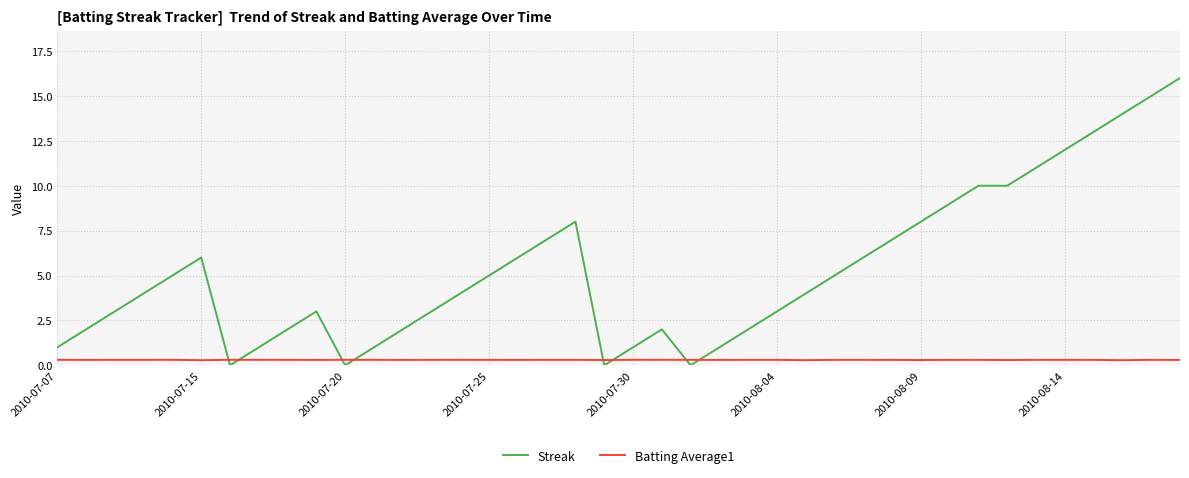

How many times do Batting Average1 and Streak cross each other?

8